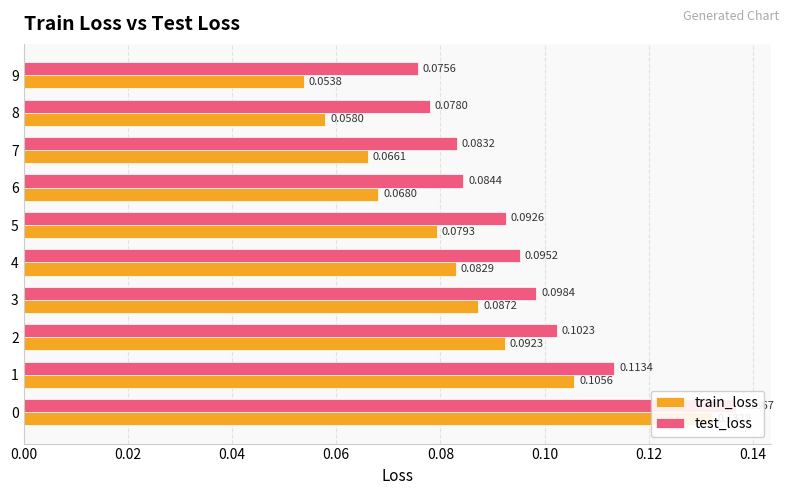

Which series has the widest spread of values?

train_loss